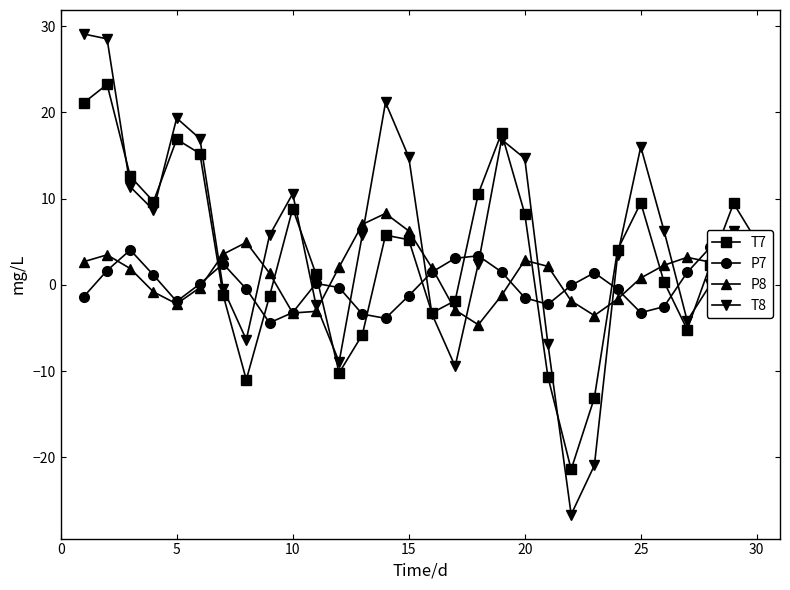

Rank the series by their average value, from lowest to highest.

P7, P8, T7, T8